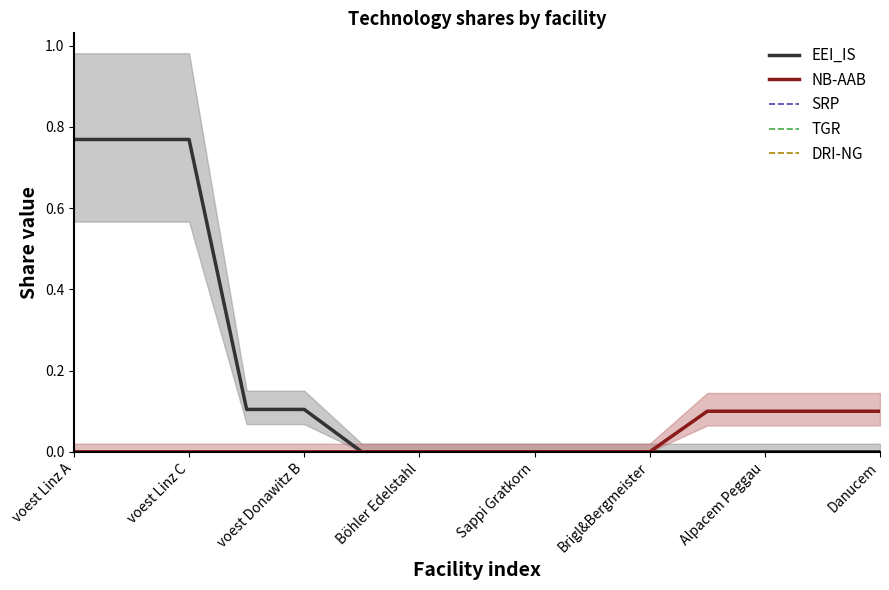

Reading left to right, what are all the values shown in this chart?

EEI_IS: 0.8	0.8	0.8	0.1	0.1	0.0	0.0	0.0	0.0	0.0	0.0	0.0	0.0	0.0	0.0
NB-AAB: 0.0	0.0	0.0	0.0	0.0	0.0	0.0	0.0	0.0	0.0	0.0	0.1	0.1	0.1	0.1
SRP: 0.0	0.0	0.0	0.0	0.0	0.0	0.0	0.0	0.0	0.0	0.0	0.0	0.0	0.0	0.0
TGR: 0.0	0.0	0.0	0.0	0.0	0.0	0.0	0.0	0.0	0.0	0.0	0.0	0.0	0.0	0.0
DRI-NG: 0.0	0.0	0.0	0.0	0.0	0.0	0.0	0.0	0.0	0.0	0.0	0.0	0.0	0.0	0.0